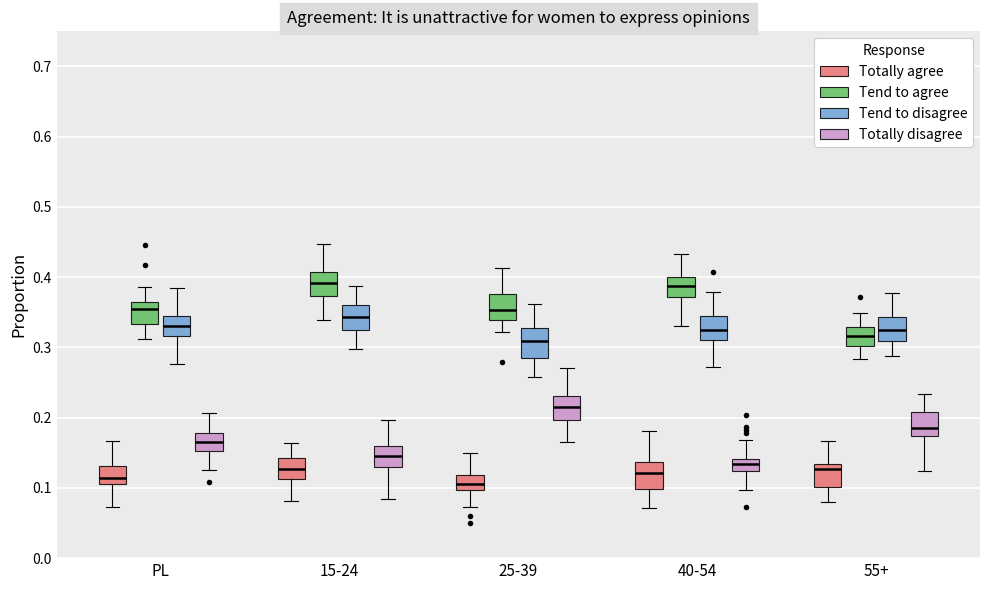

Reading left to right, read every box against the y-axis: the position of its median line, the range the box covers, and the ends of its whiskers. The values are not printed on the chart, so give them approximately, as read against the axis.

PL (Totally agree): median 0.11, box 0.10 to 0.13, whiskers 0.07 to 0.17
PL (Tend to agree): median 0.36 (just below the box's upper edge), box 0.33 to 0.36, whiskers 0.31 to 0.39
PL (Tend to disagree): median 0.33, box 0.32 to 0.35, whiskers 0.28 to 0.38
PL (Totally disagree): median 0.16, box 0.15 to 0.18, whiskers 0.12 to 0.21
15-24 (Totally agree): median 0.13, box 0.11 to 0.14, whiskers 0.08 to 0.16
15-24 (Tend to agree): median 0.39, box 0.37 to 0.41, whiskers 0.34 to 0.45
15-24 (Tend to disagree): median 0.34, box 0.33 to 0.36, whiskers 0.30 to 0.39
15-24 (Totally disagree): median 0.15, box 0.13 to 0.16, whiskers 0.08 to 0.20
25-39 (Totally agree): median 0.11, box 0.10 to 0.12, whiskers 0.07 to 0.15
25-39 (Tend to agree): median 0.35, box 0.34 to 0.38, whiskers 0.32 to 0.41
25-39 (Tend to disagree): median 0.31, box 0.29 to 0.33, whiskers 0.26 to 0.36
25-39 (Totally disagree): median 0.22, box 0.20 to 0.23, whiskers 0.17 to 0.27
40-54 (Totally agree): median 0.12, box 0.10 to 0.14, whiskers 0.07 to 0.18
40-54 (Tend to agree): median 0.39, box 0.37 to 0.40, whiskers 0.33 to 0.43
40-54 (Tend to disagree): median 0.32, box 0.31 to 0.34, whiskers 0.27 to 0.38
40-54 (Totally disagree): median 0.13, box 0.12 to 0.14, whiskers 0.10 to 0.17
55+ (Totally agree): median 0.13 (just below the box's upper edge), box 0.10 to 0.13, whiskers 0.08 to 0.17
55+ (Tend to agree): median 0.32, box 0.30 to 0.33, whiskers 0.28 to 0.35
55+ (Tend to disagree): median 0.33, box 0.31 to 0.34, whiskers 0.29 to 0.38
55+ (Totally disagree): median 0.19, box 0.17 to 0.21, whiskers 0.12 to 0.23